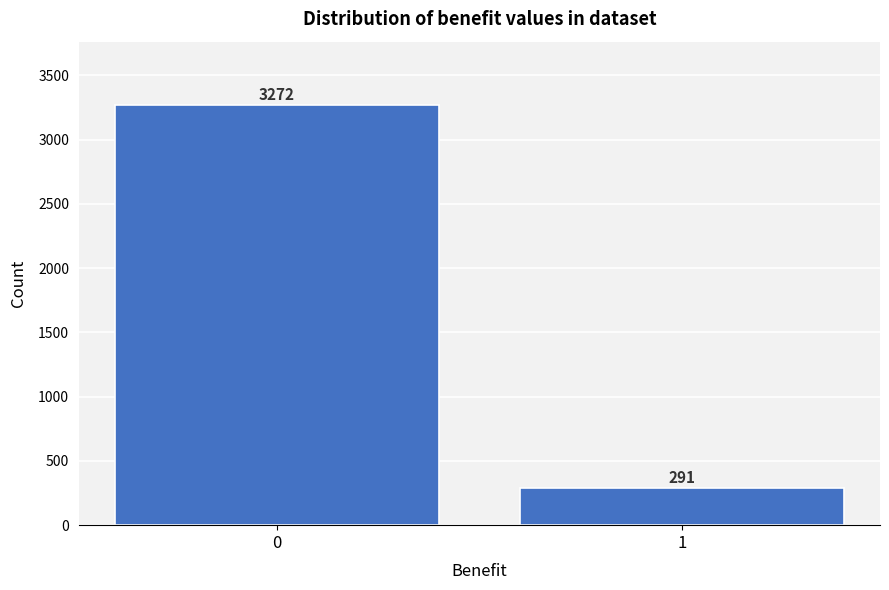

Reading left to right, transcribe all the data shown in this chart.

3272	291